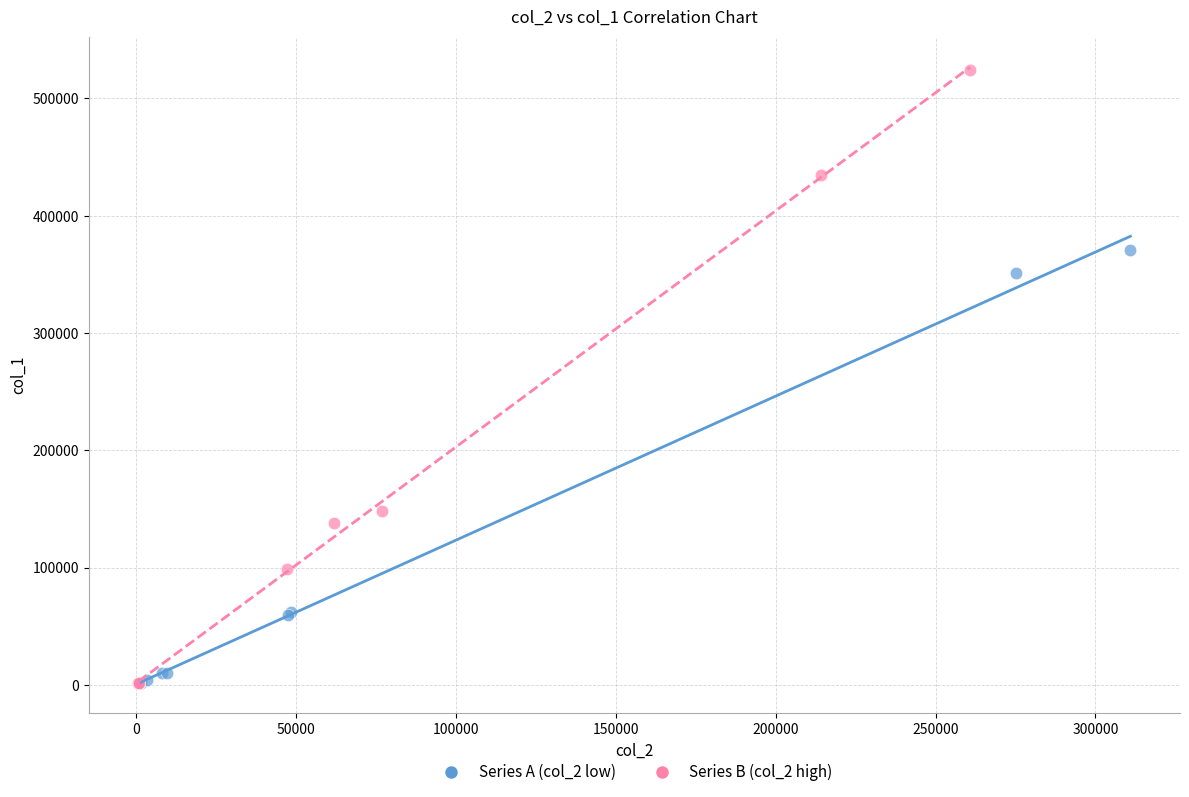

Which series reaches the maximum Y coordinate?

Series B (col_2 high)